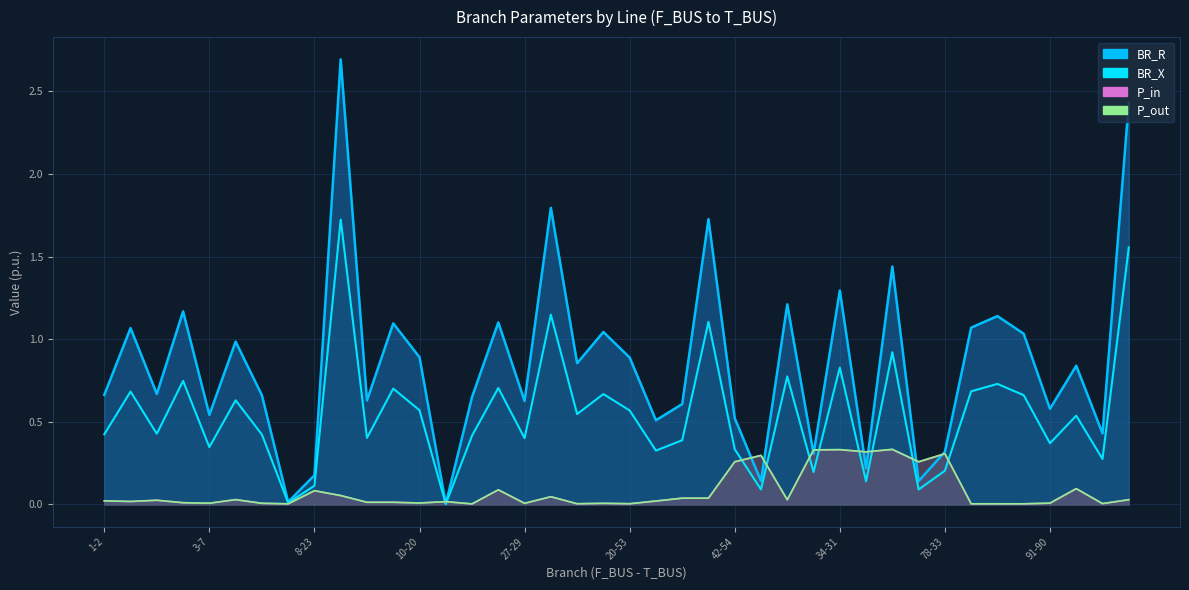

Rank the categories by P_out value from lowest to highest.

12-50, 7-13, 91-182, 43-183, 43-91, 9-19, 20-53, 29-49, 19-21, 6-12, 27-29, 3-7, 91-90, 10-20, 3-6, 5-10, 5-11, 11-14, 1-3, 14-15, 1-2, 2-4, 88-45, 25-26, 4-8, 30-42, 30-88, 27-25, 8-27, 8-23, 23-21, 21-22, 54-55, 42-54, 42-78, 78-33, 77-47, 34-77, 34-31, 31-39